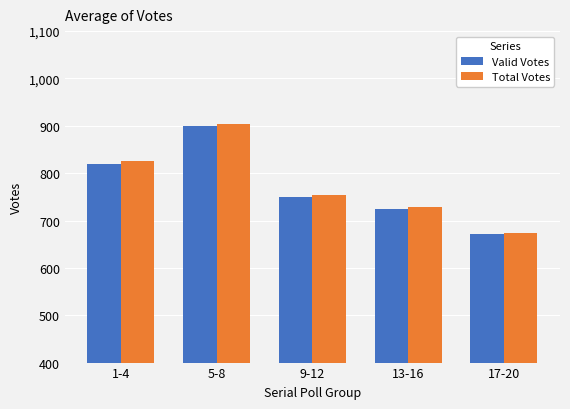

At which label does Valid Votes first exceed 749?

1-4